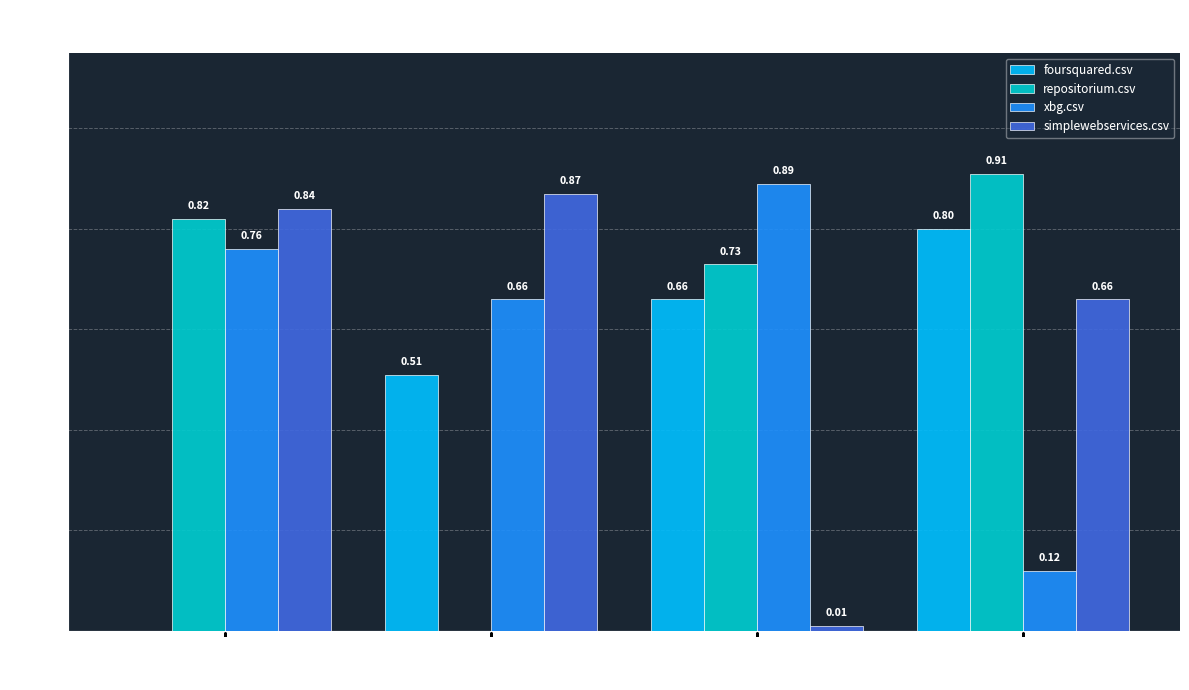

What are all the series names shown in the legend?

foursquared.csv, repositorium.csv, xbg.csv, simplewebservices.csv